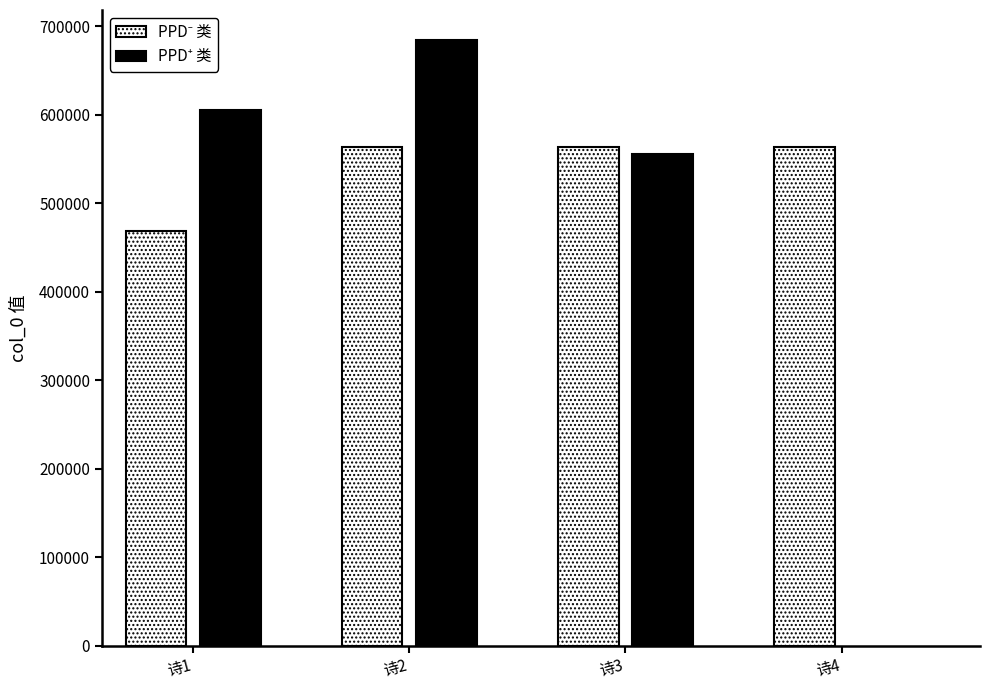

What is the value of the 6th bar from the left?

555728